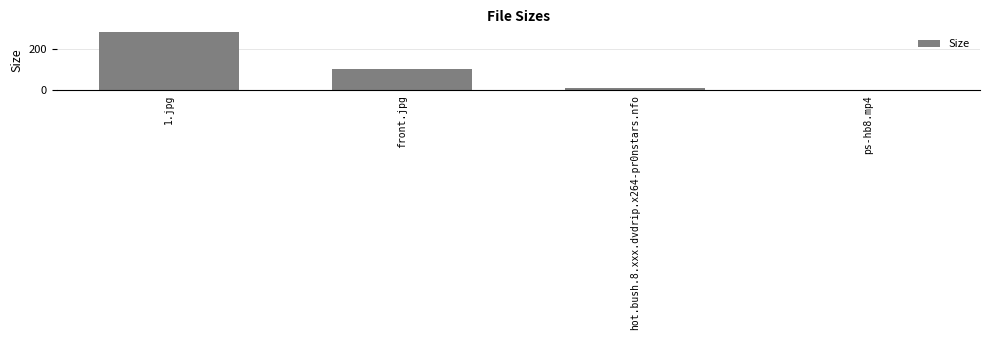

List the labels in order of value, smallest first.

ps-hb8.mp4, hot.bush.8.xxx.dvdrip.x264-pr0nstars.nfo, front.jpg, 1.jpg